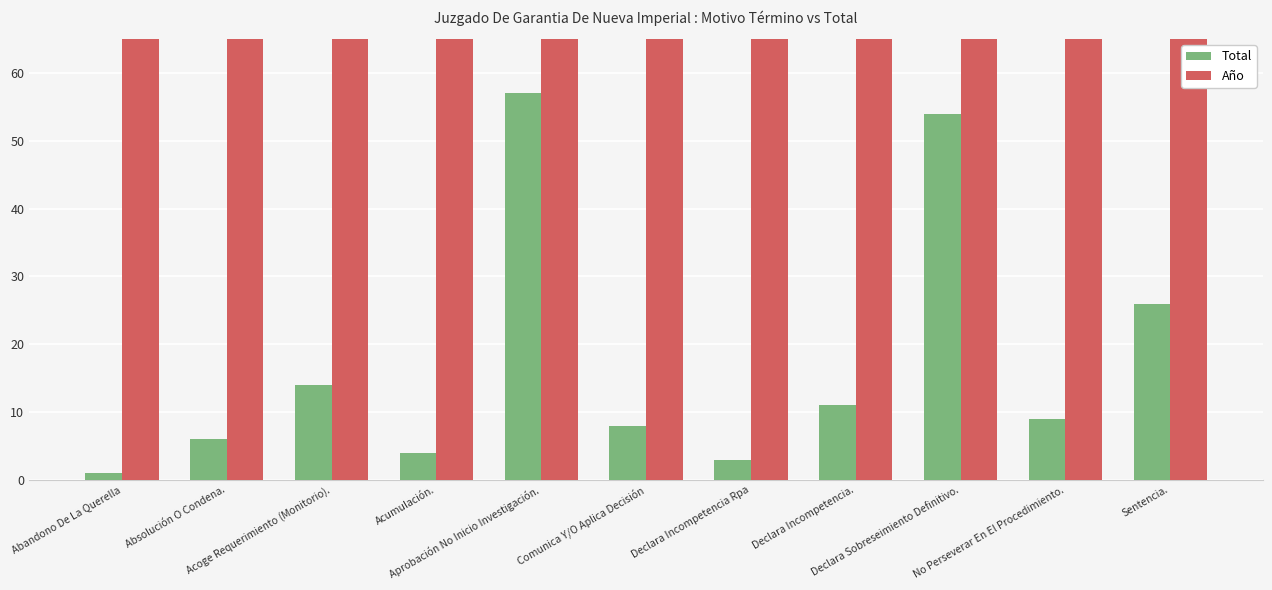

Are the bars grouped side by side (vs. stacked)?

Yes